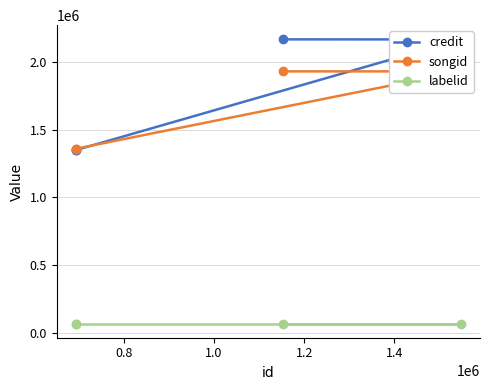

How many values in the credit series are below 2168824?

2